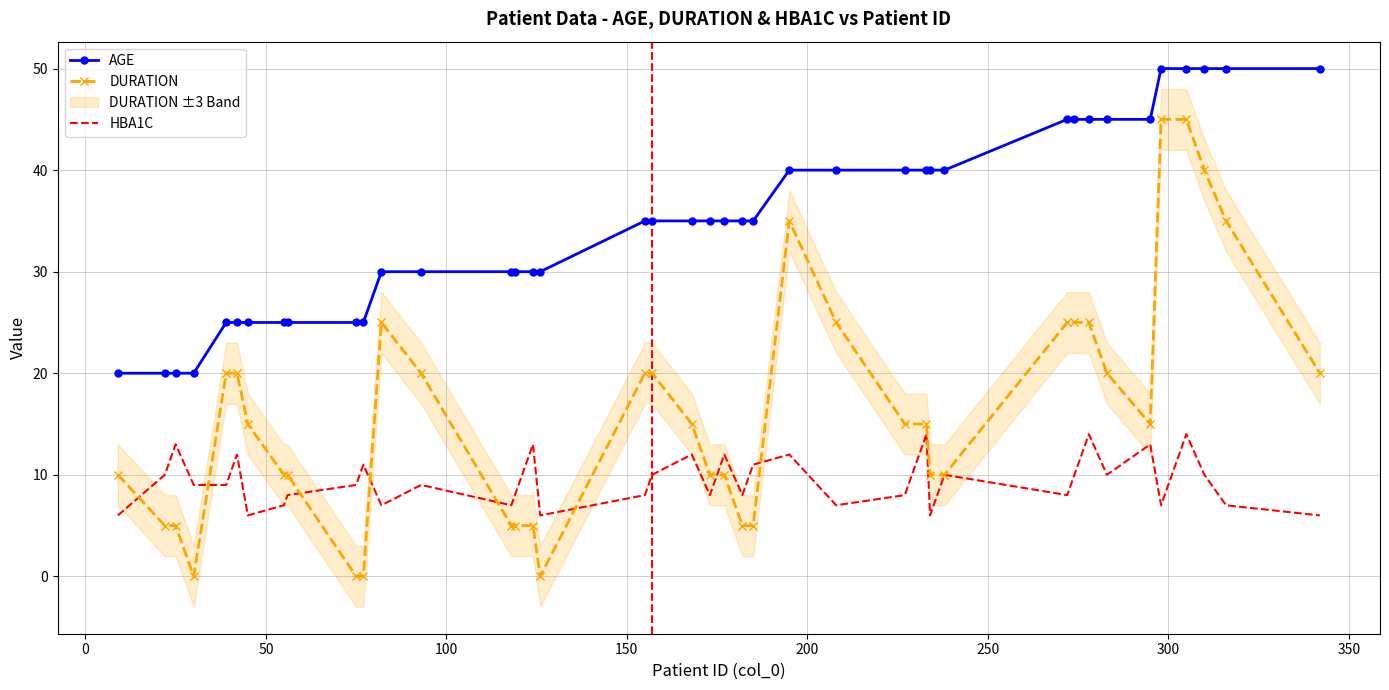

What is the value of the HBA1C point at the 17th from the left?

6